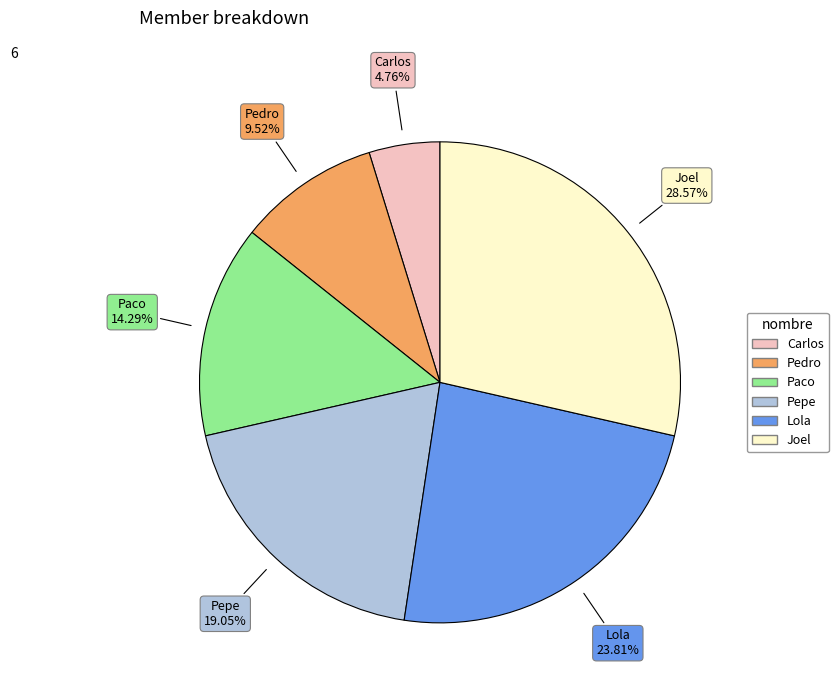

What is the ratio of the value at Carlos to the value at Paco?

0.3